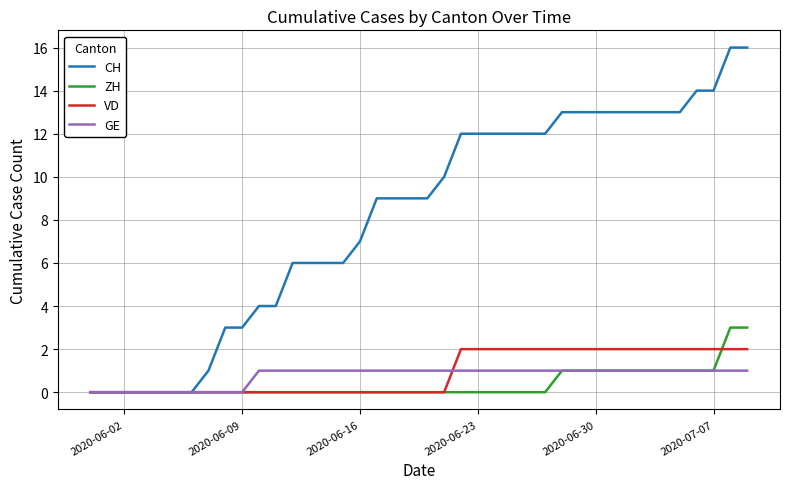

Which series has the largest range (max minus min)?

CH